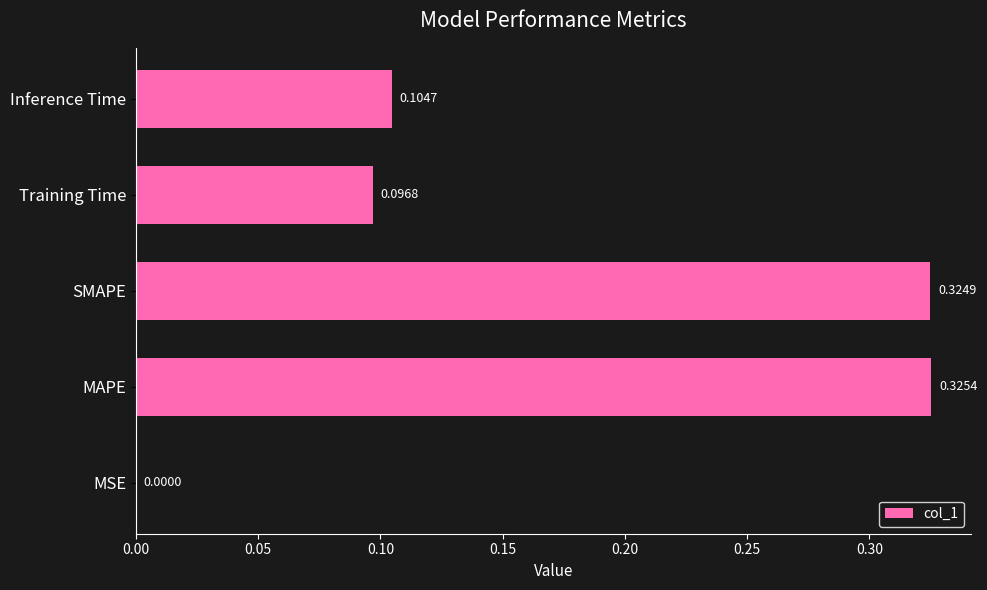

At which category does the chart reach its peak across all series?

MAPE